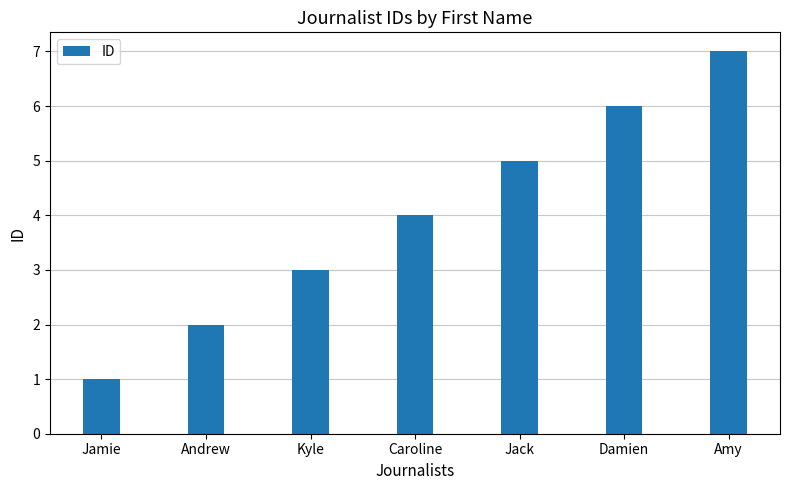

What is the greatest value displayed?

7